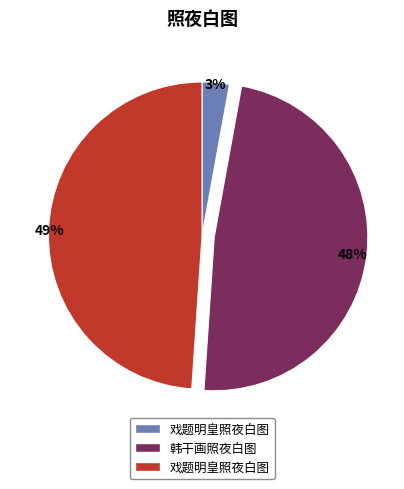

Does any single category account for the majority?

No